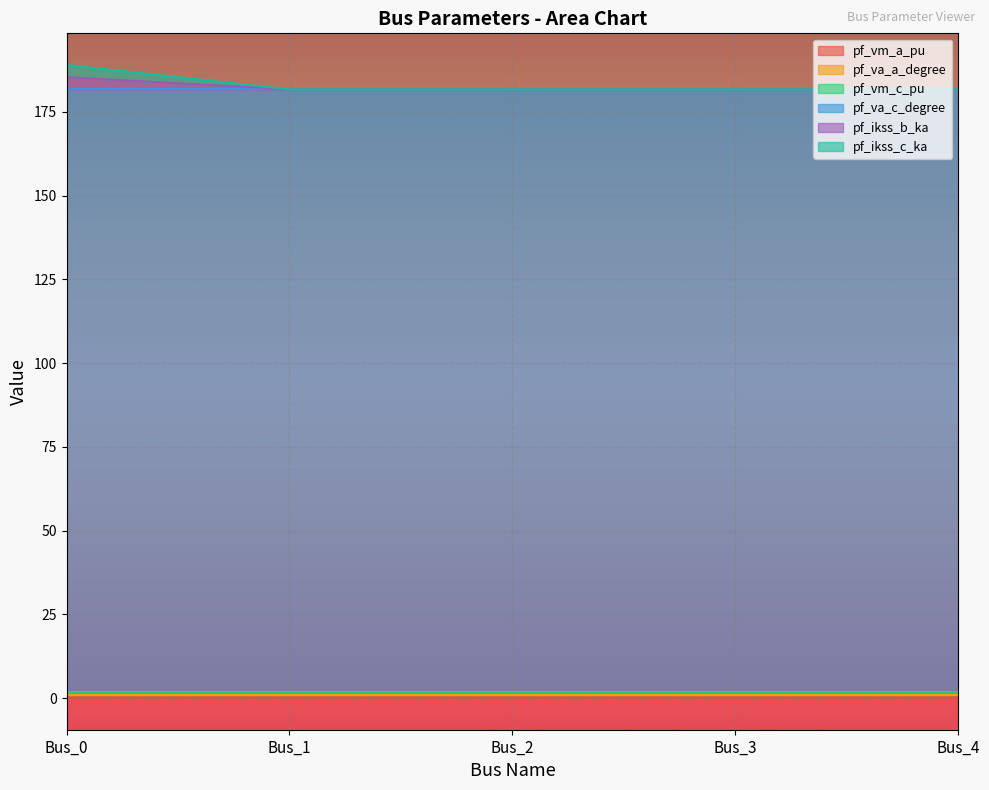

At how many categories does at least one series exceed 71?

5